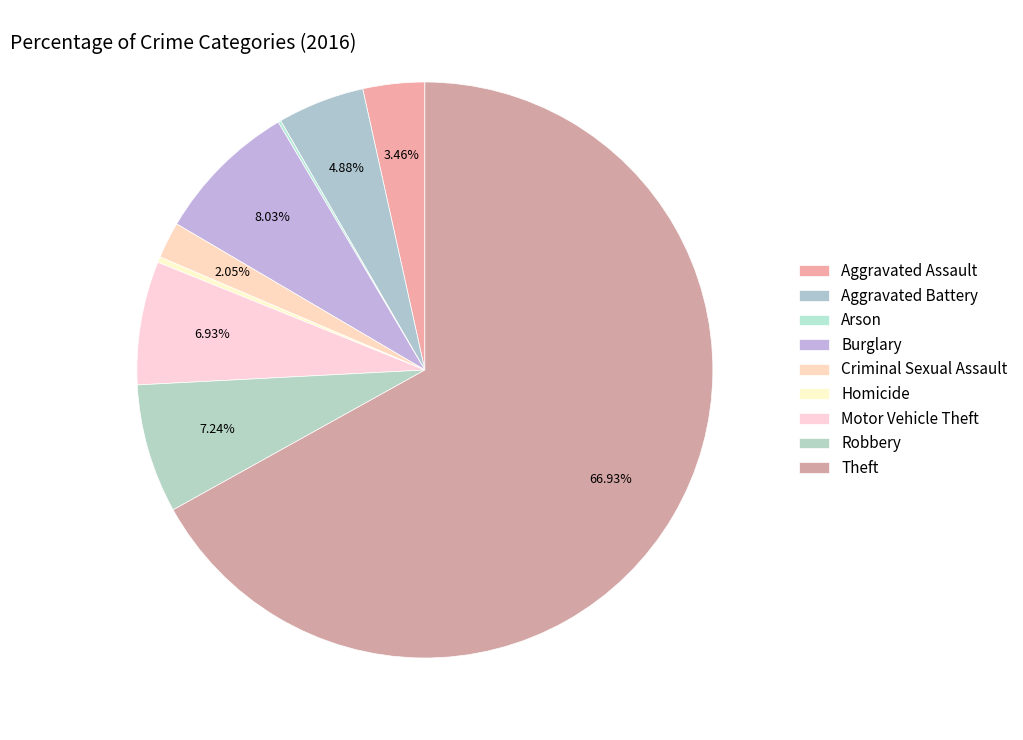

To the nearest percent, what is the average slice percentage?

11%